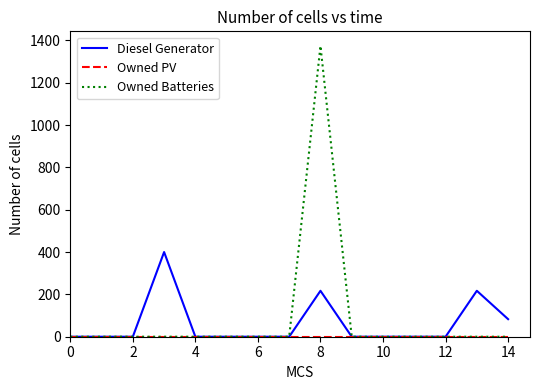

Which series has the largest range (max minus min)?

Owned Batteries